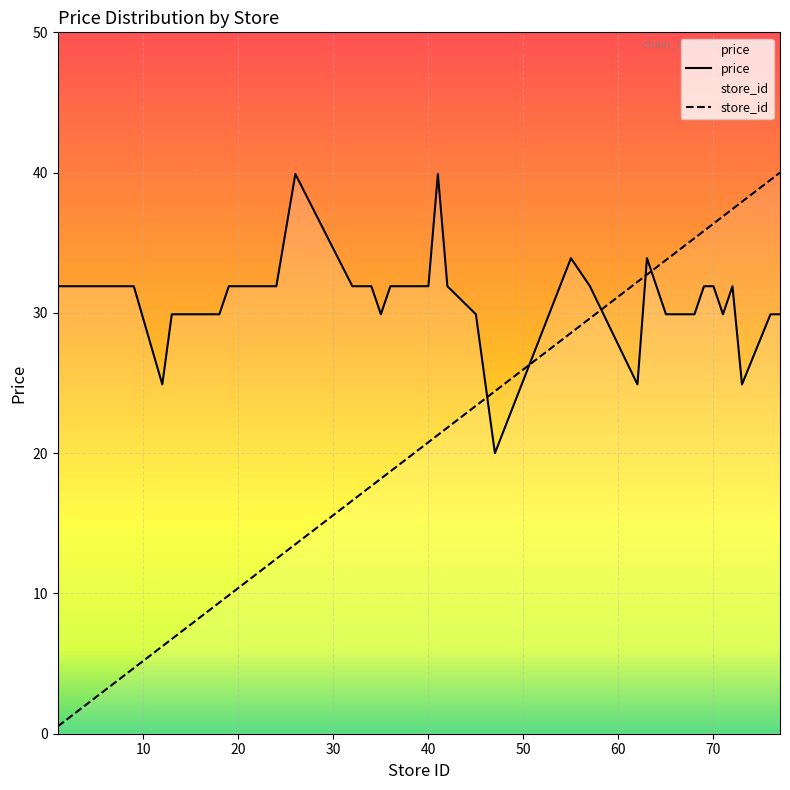

What is the sum of the store_id values at 7 and 62?

35.8